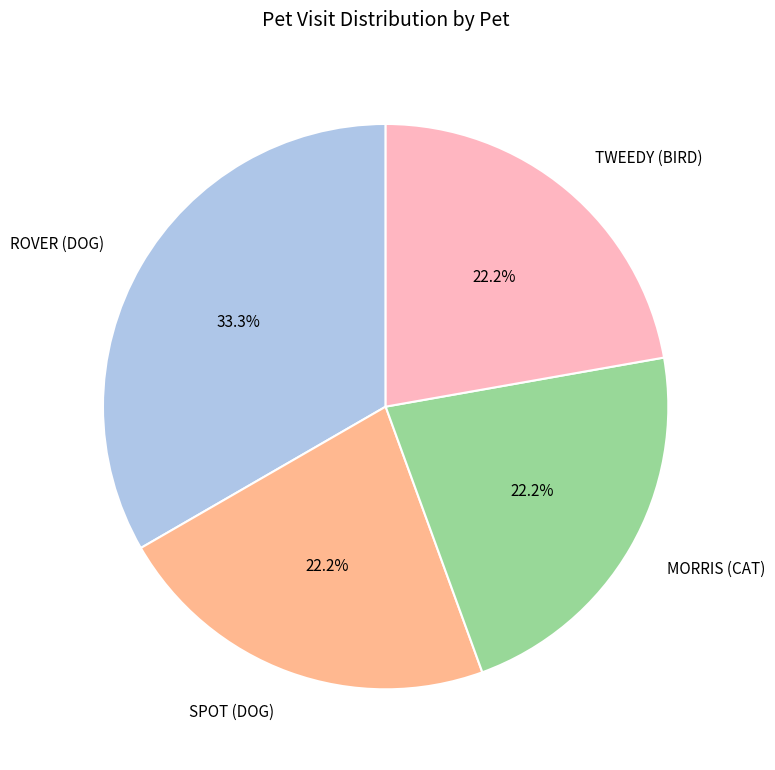

What percentage is NOT represented by SPOT (DOG)?

77.8%